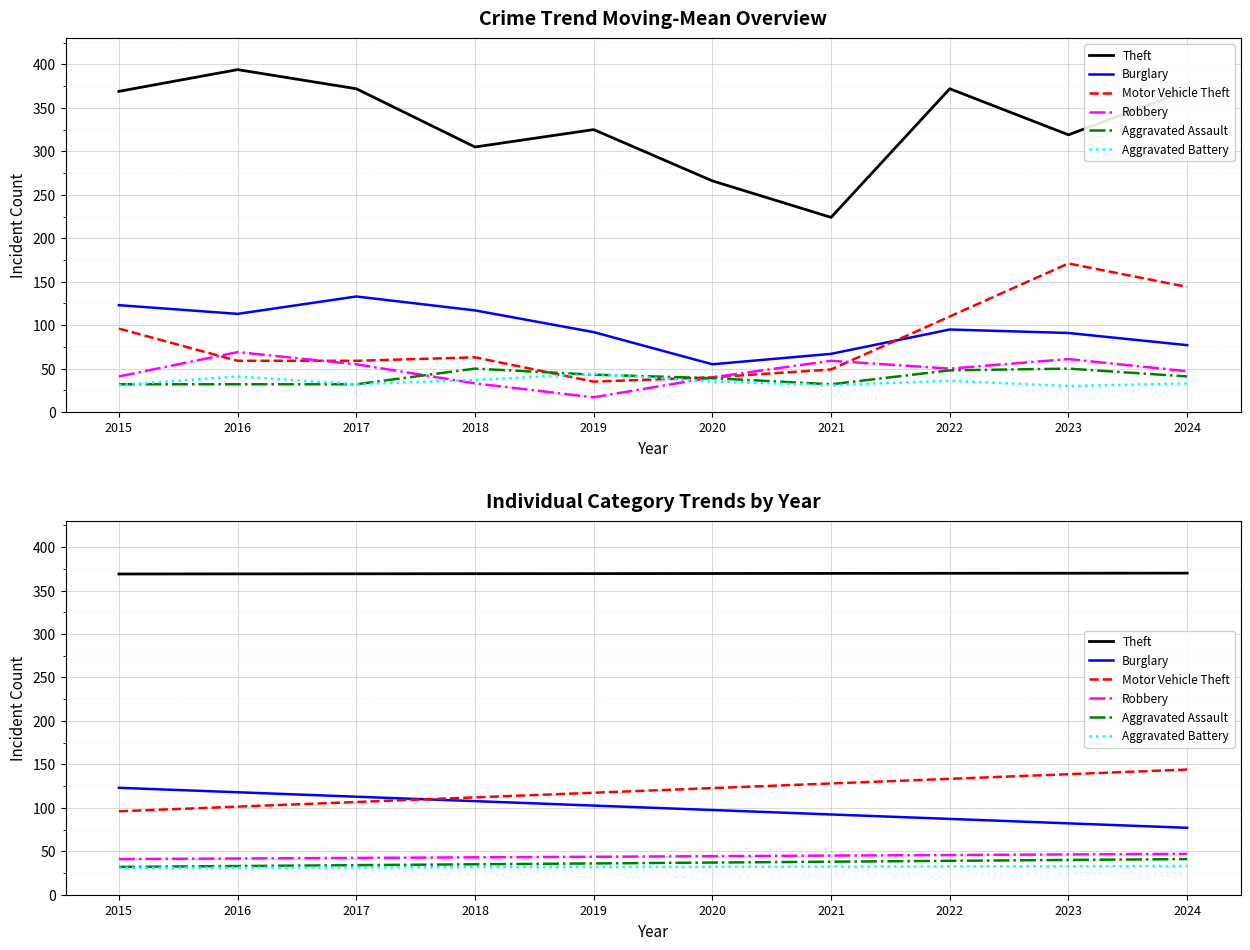

Reading left to right, extract all data points from this chart.

Theft: 2015=369.0	2016=369.1	2017=369.2	2018=369.3	2019=369.4	2020=369.6	2021=369.7	2022=369.8	2023=369.9	2024=370.0
Burglary: 2015=123.0	2016=117.9	2017=112.8	2018=107.7	2019=102.6	2020=97.4	2021=92.3	2022=87.2	2023=82.1	2024=77.0
Motor Vehicle Theft: 2015=96.0	2016=101.3	2017=106.7	2018=112.0	2019=117.3	2020=122.7	2021=128.0	2022=133.3	2023=138.7	2024=144.0
Robbery: 2015=41.0	2016=41.7	2017=42.3	2018=43.0	2019=43.7	2020=44.3	2021=45.0	2022=45.7	2023=46.3	2024=47.0
Aggravated Assault: 2015=32.0	2016=33.0	2017=34.0	2018=35.0	2019=36.0	2020=37.0	2021=38.0	2022=39.0	2023=40.0	2024=41.0
Aggravated Battery: 2015=31.0	2016=31.2	2017=31.4	2018=31.7	2019=31.9	2020=32.1	2021=32.3	2022=32.6	2023=32.8	2024=33.0